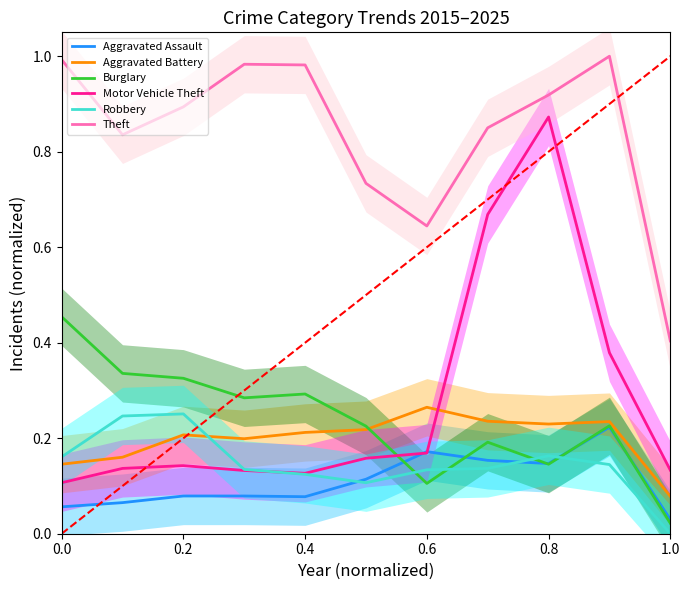

True or false: Burglary and Robbery intersect in this chart.

True